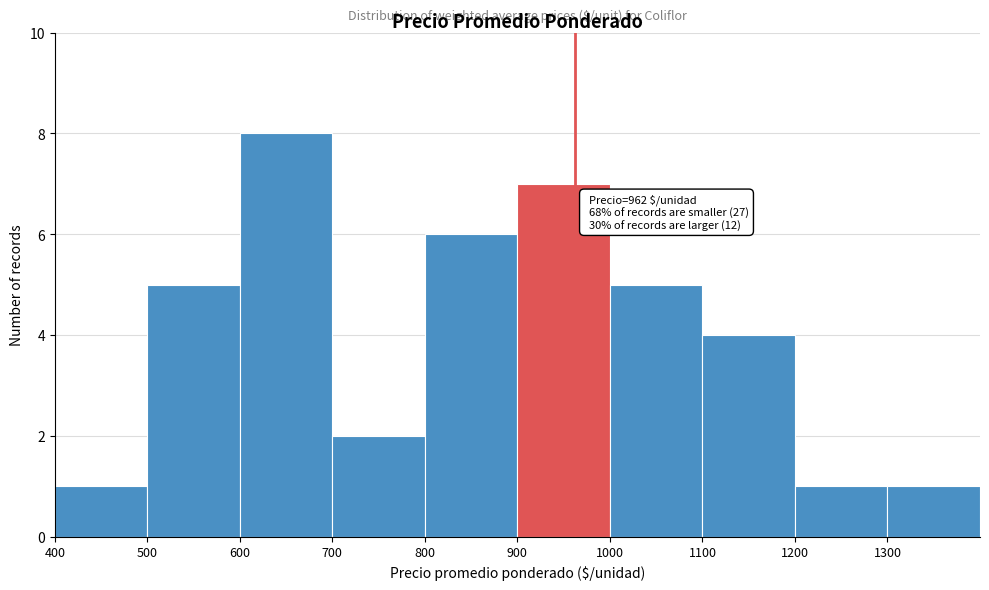

Over which range of the x-axis is the bar tallest?

600 to 700